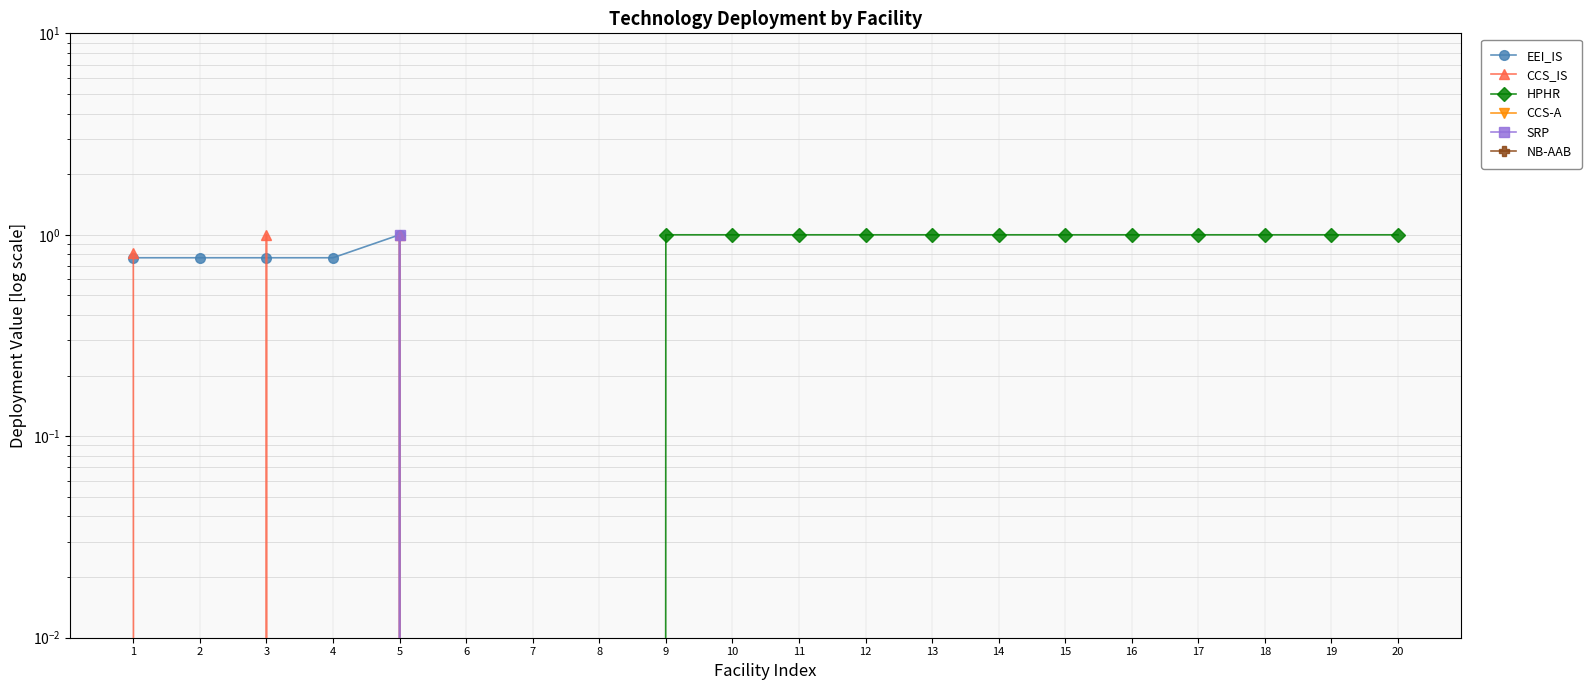

Rank the series by their maximum value, from lowest to highest.

CCS-A, NB-AAB, EEI_IS, HPHR, SRP, CCS_IS